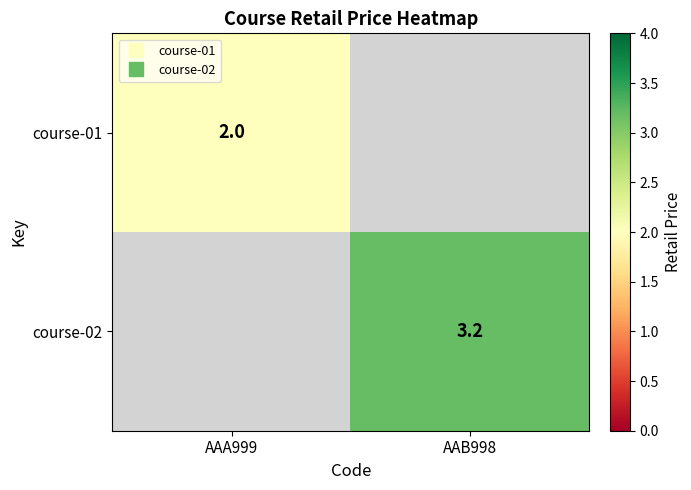

How many data points in course-02 are less than 3?

1